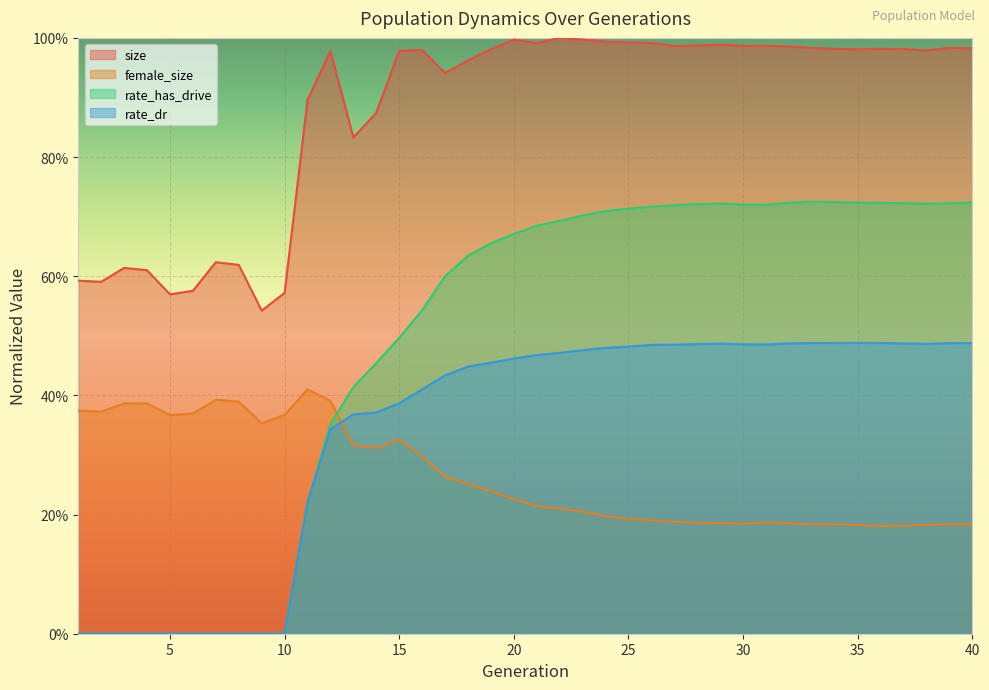

How many values in the rate_has_drive series exceed 0?

30